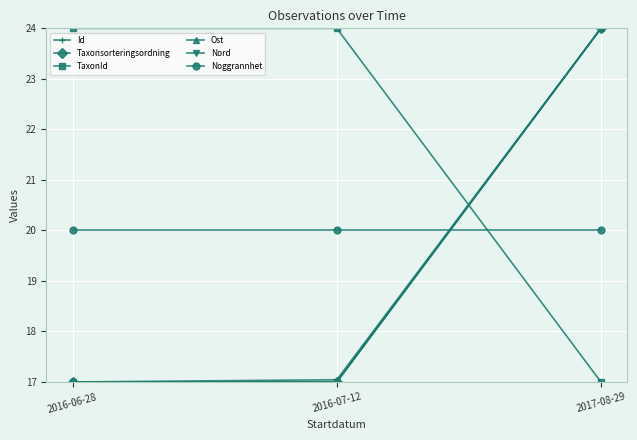

What is the smallest value displayed?

17.0